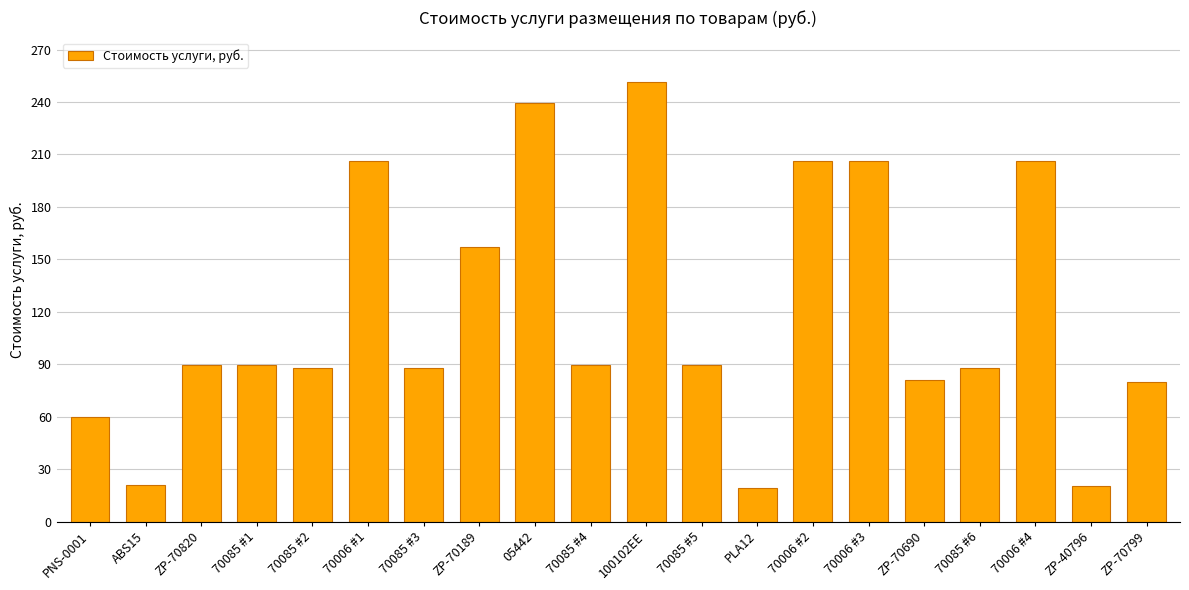

What is the value of the 16th bar from the left?

80.8